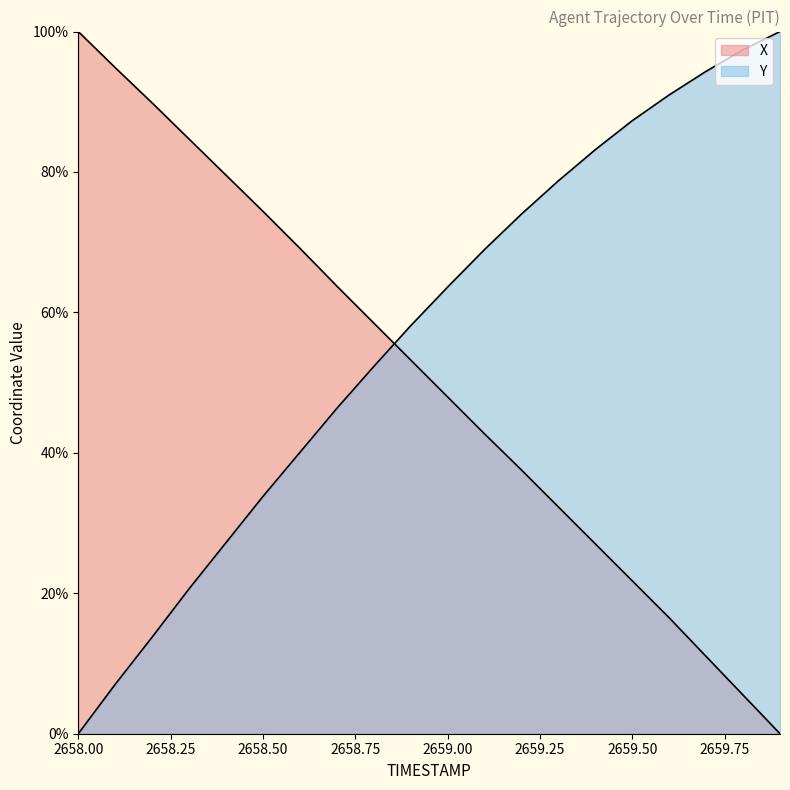

What are all the series names shown in the legend?

X, Y